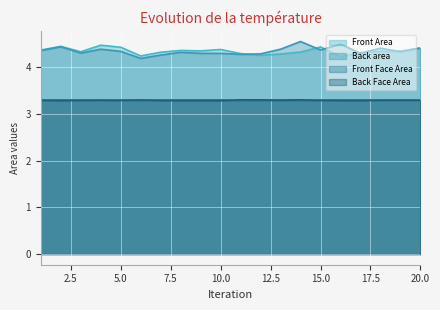

How many interior local valleys does the Front Face Area series have?

6